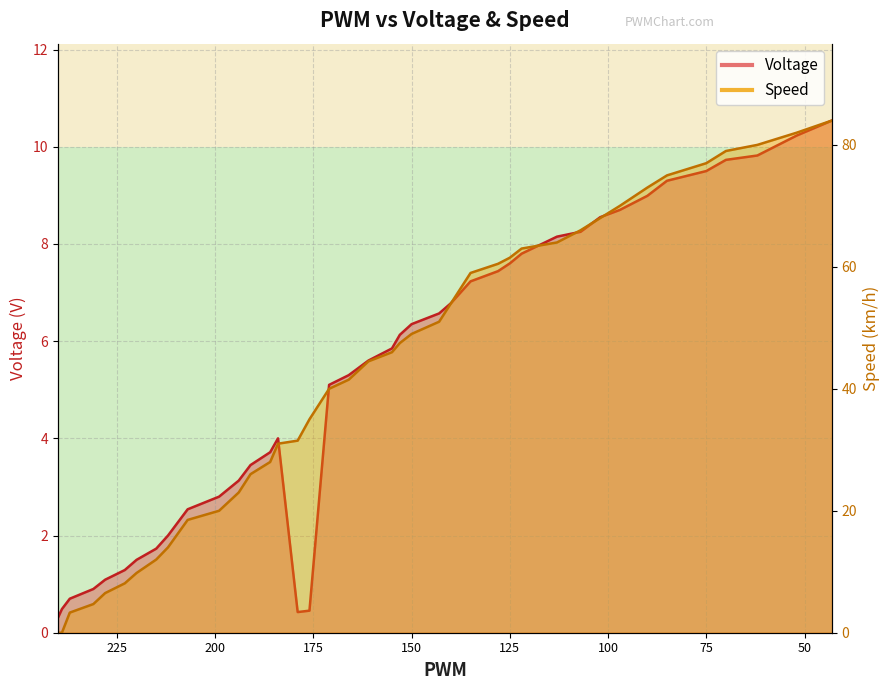

Does the chart have visible grid lines?

Yes